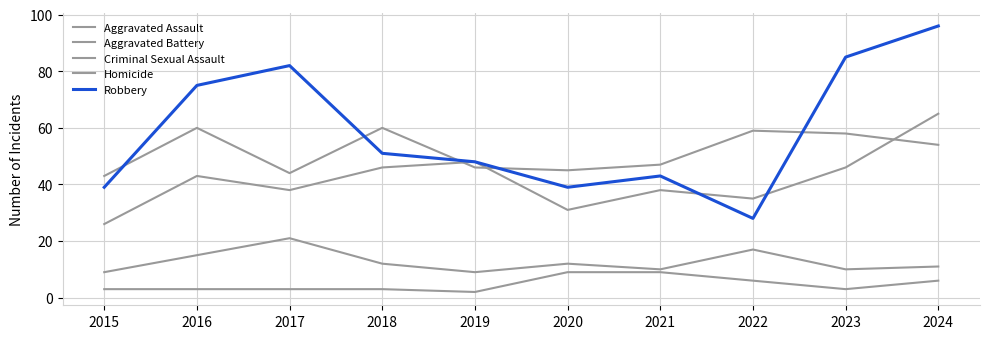

True or false: Homicide has more than 0 points higher than both neighbors.

False